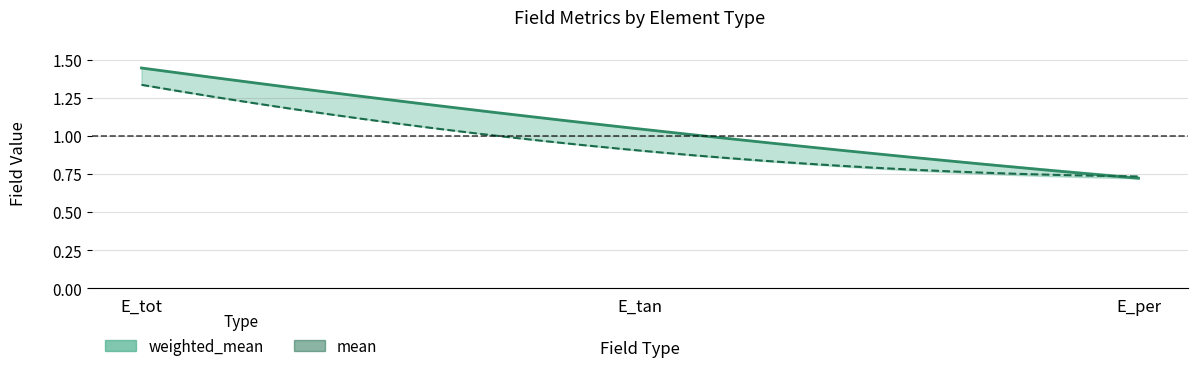

Count the number of categories in the chart.

3